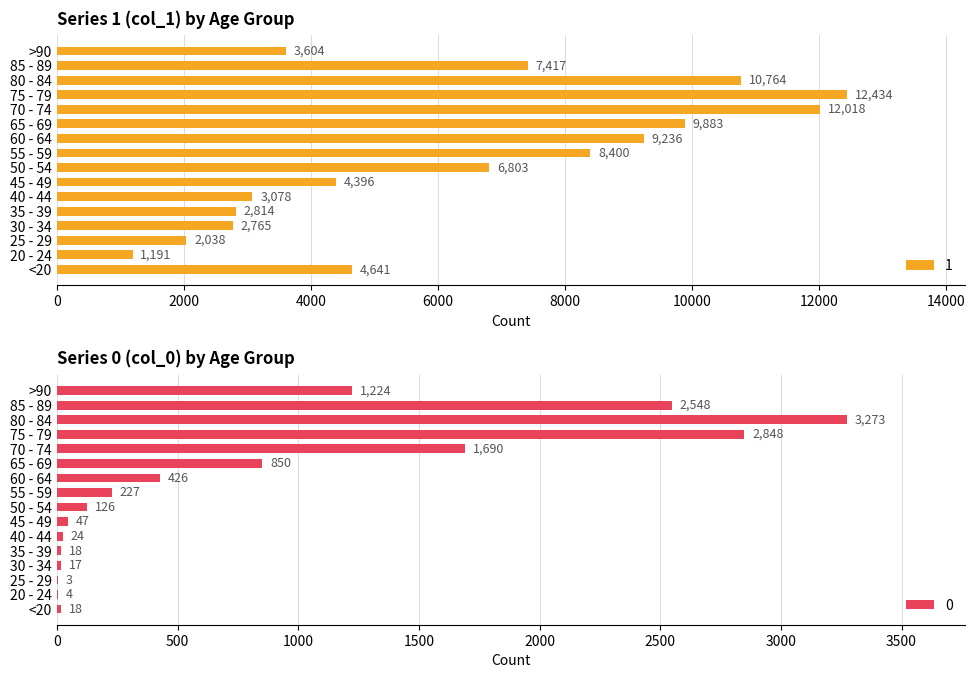

How many data points in 0 are less than 227?

8